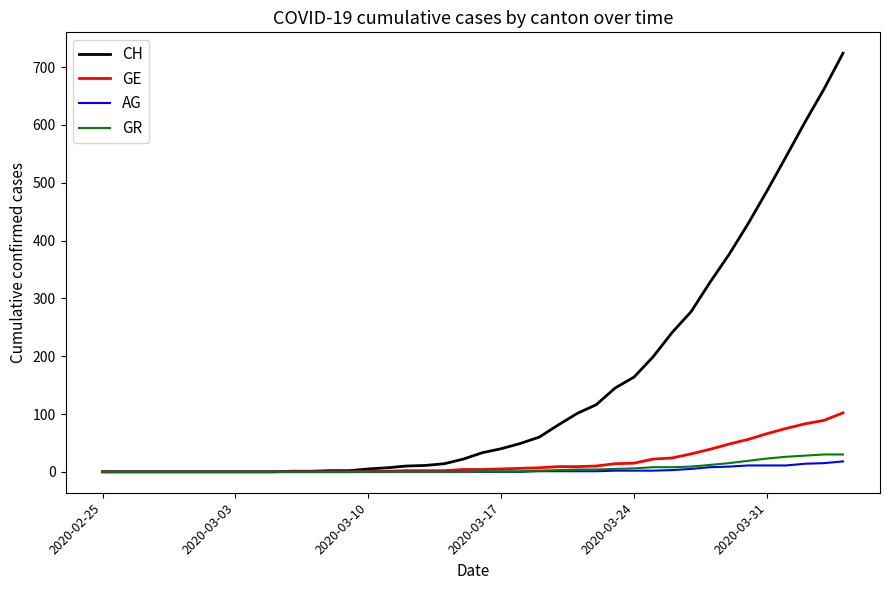

What is the highest value of the AG series?

18